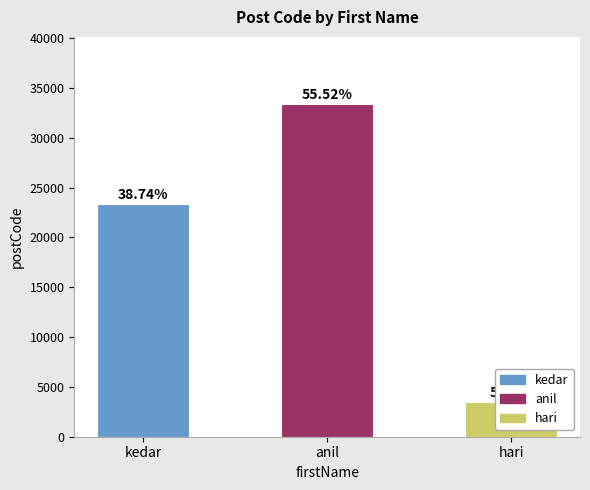

The chart shows a value of 10443 at kedar. True or false?

False